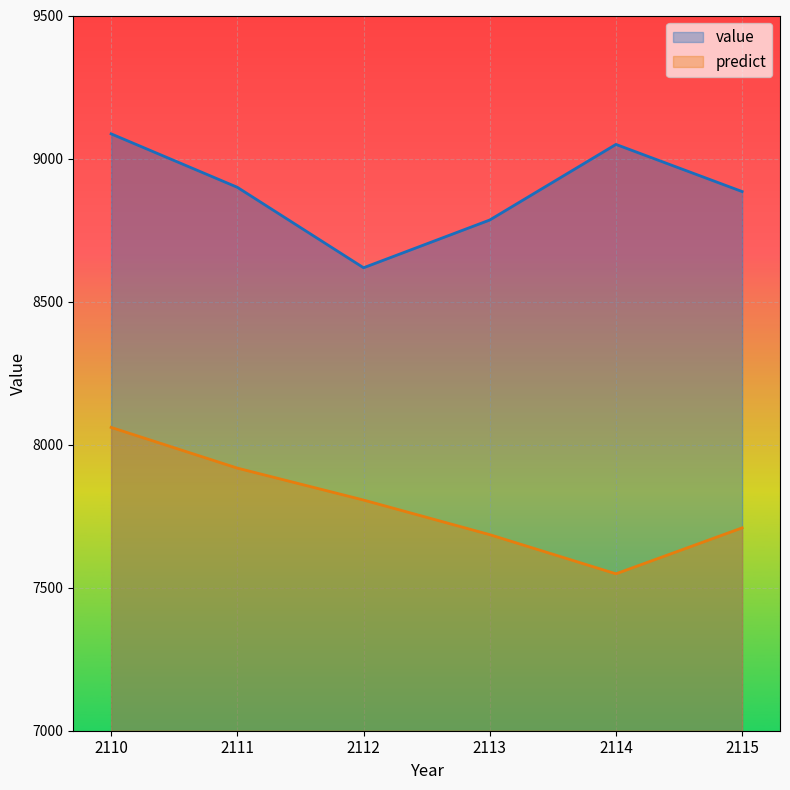

True or false: predict has more than 2 points higher than both neighbors.

False